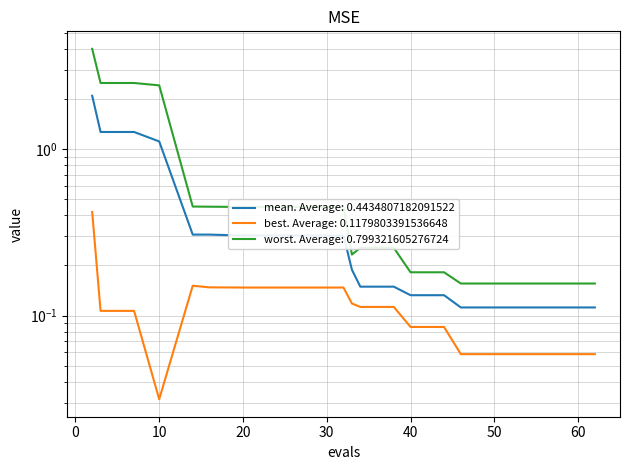

Rank the series by their maximum value, from highest to lowest.

worst, mean, best